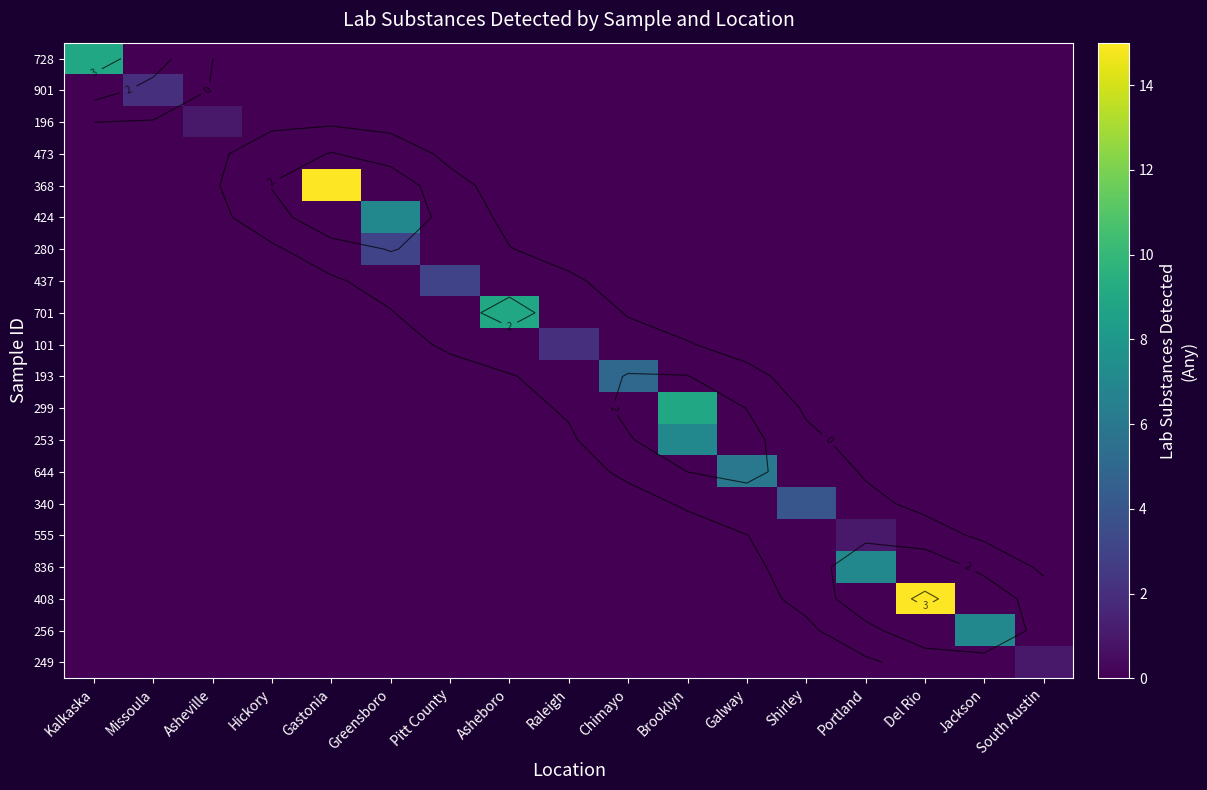

What is the maximum value shown in the chart?

15